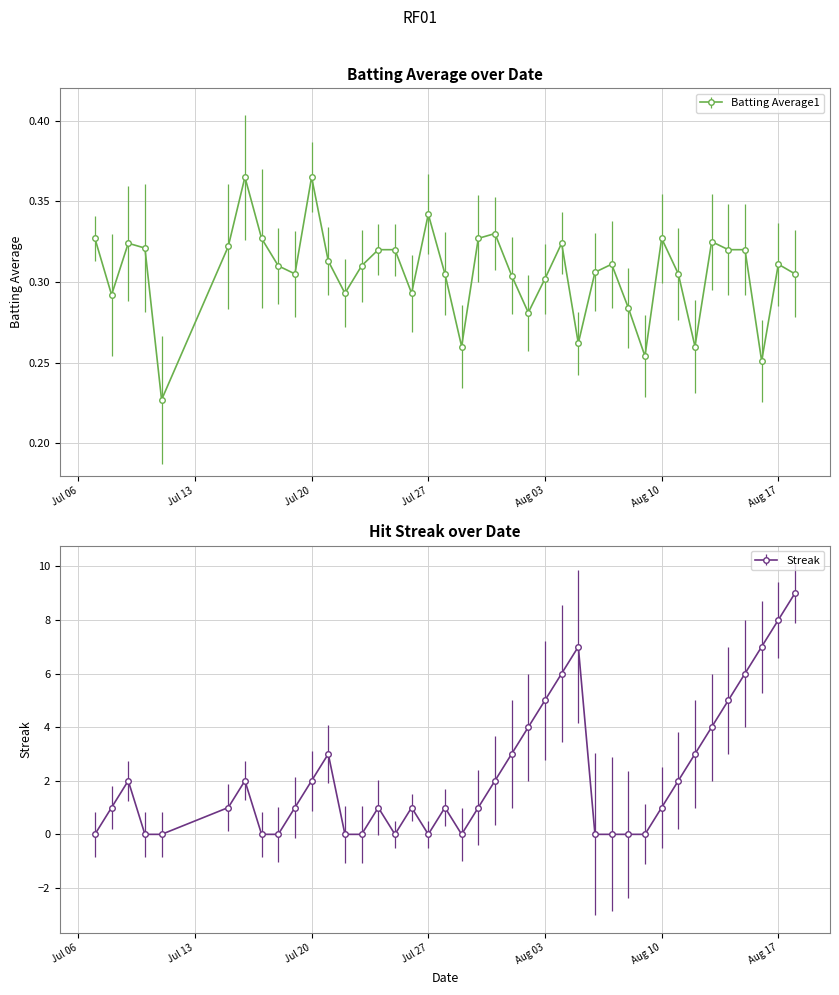

What is the highest value of the Streak series?

9